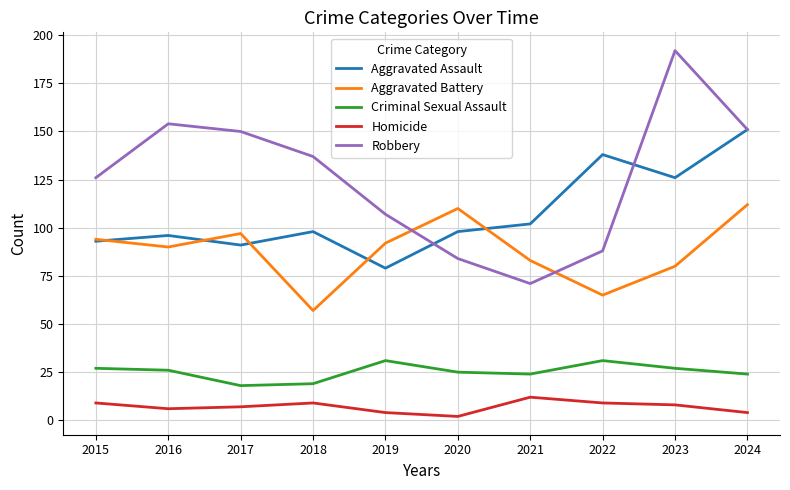

True or false: Robbery and Criminal Sexual Assault cross at least once.

False